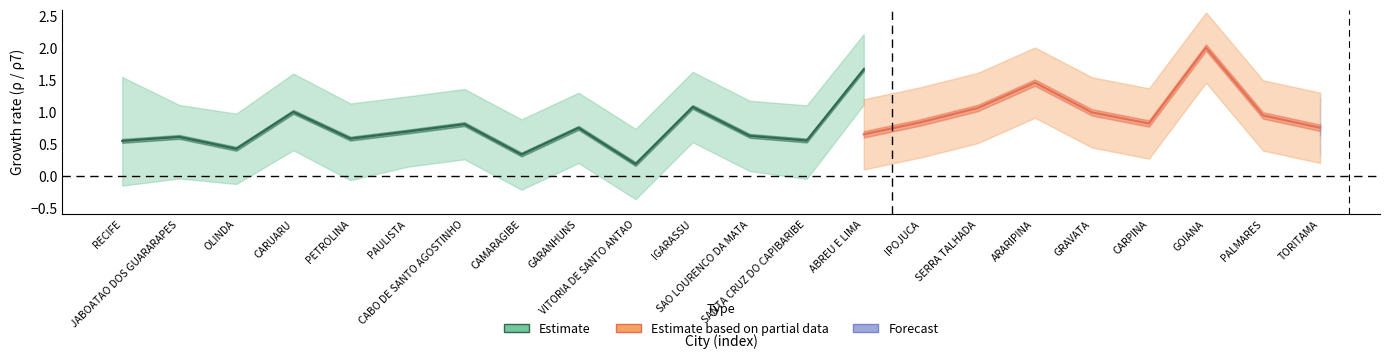

True or false: rho7 and rho cross at least once.

True